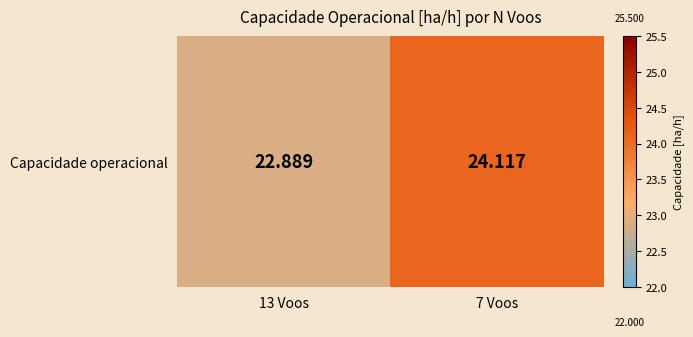

Reading left to right, list all the values displayed in this chart.

22.9	24.1